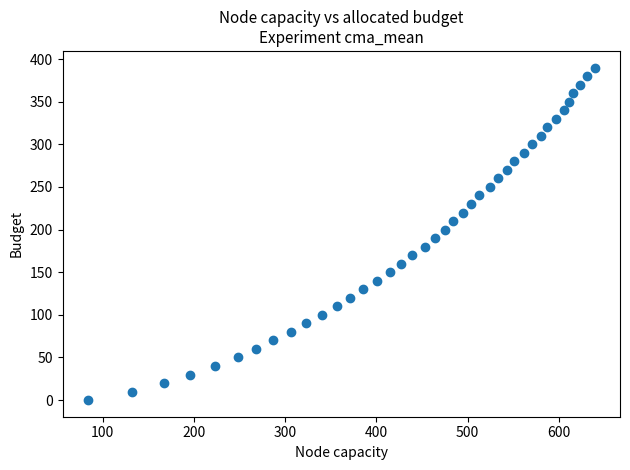

What is the range of Y values (max minus min)?

390